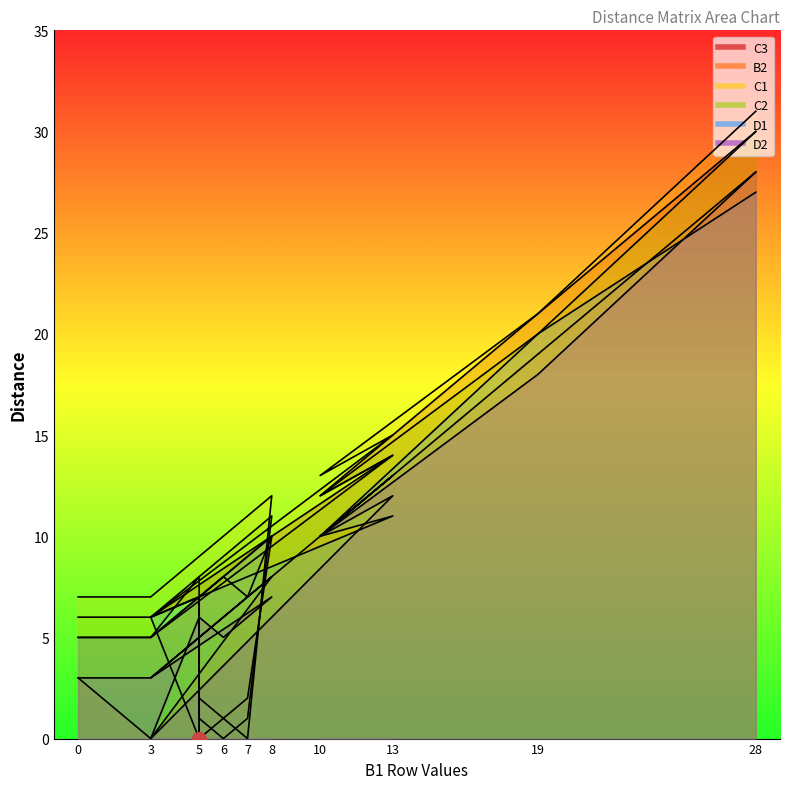

Which series has the largest range (max minus min)?

C1